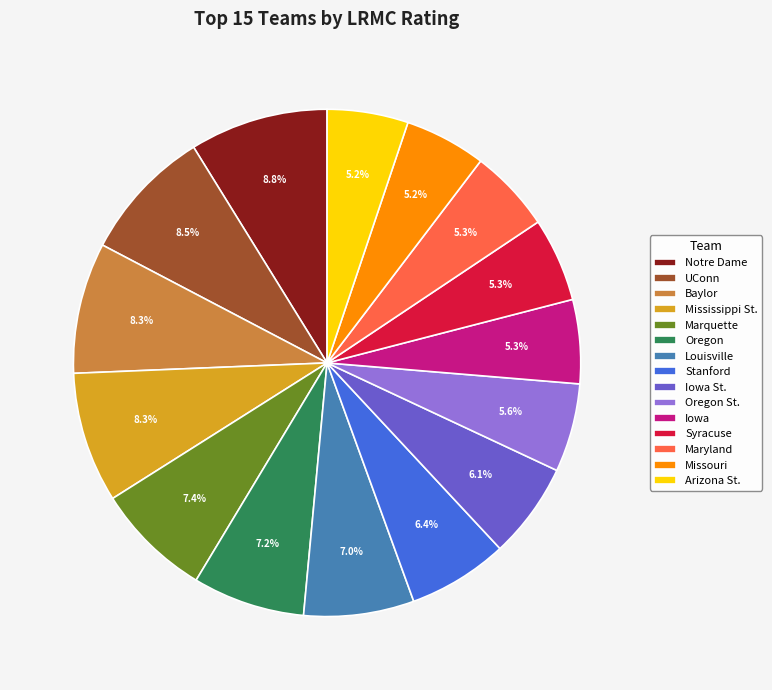

How many segments does this pie chart have?

15